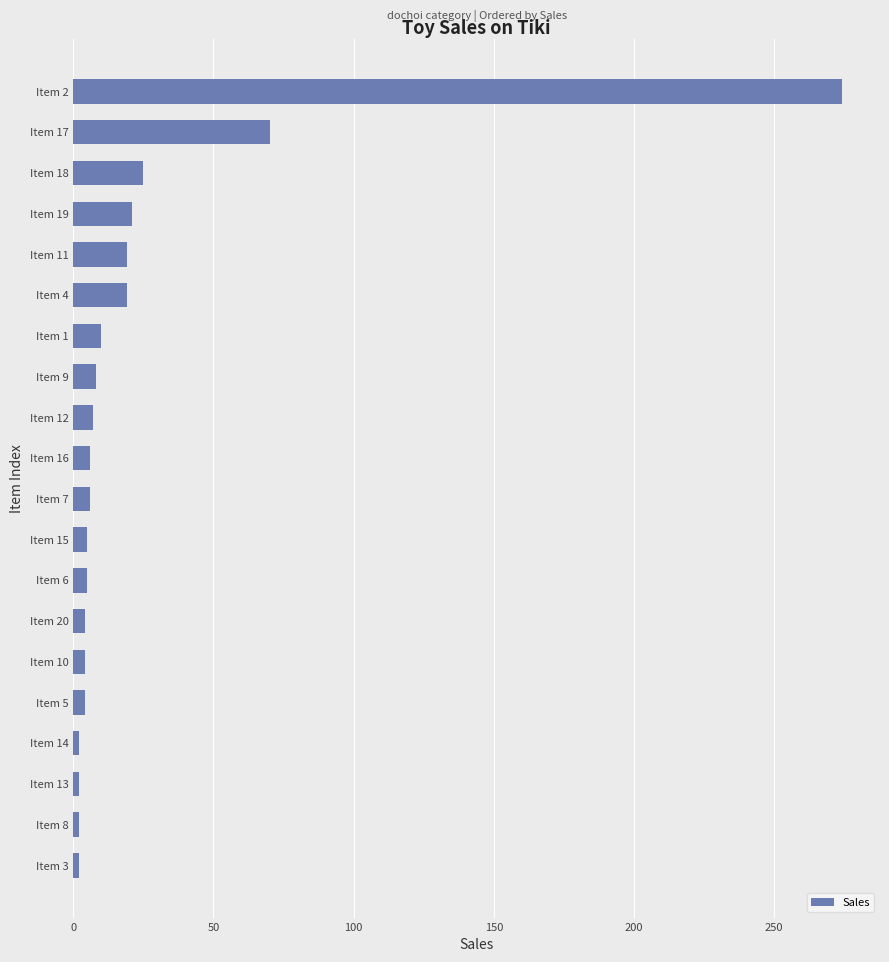

Which category has the highest value across all series?

Item 2